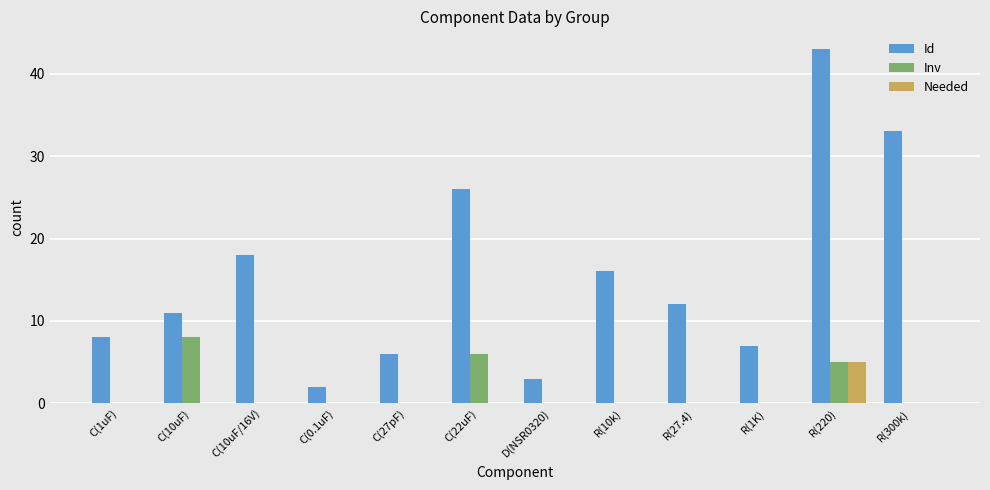

Which series changed the most between C(27pF) and R(10k)?

Id